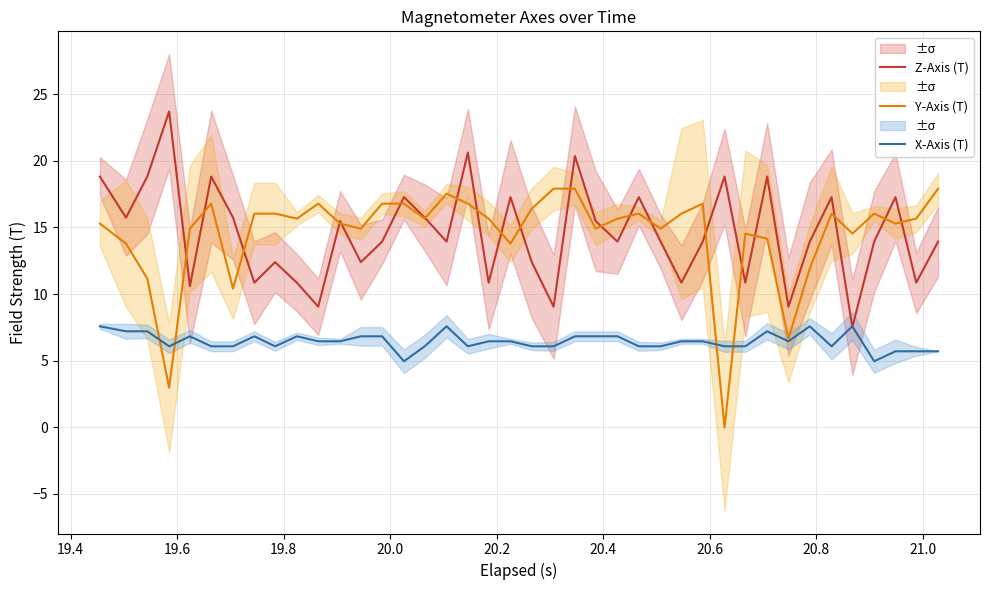

How many interior local valleys does the Y-Axis (T) series have?

12